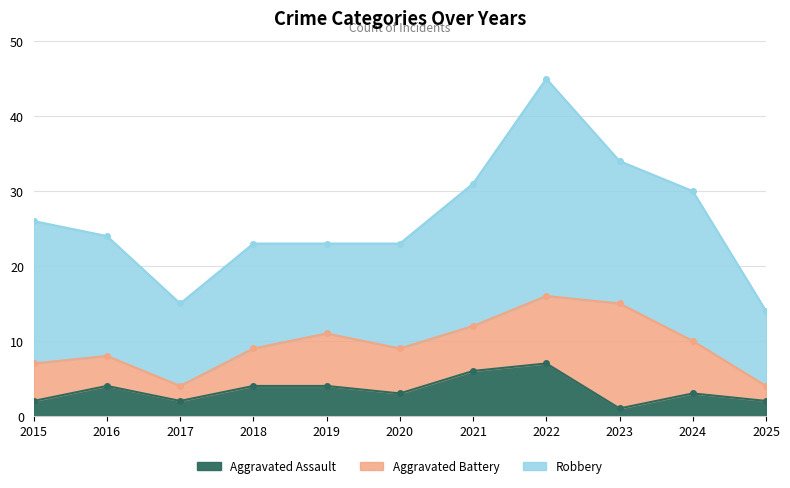

Which series has the widest spread of values?

Robbery